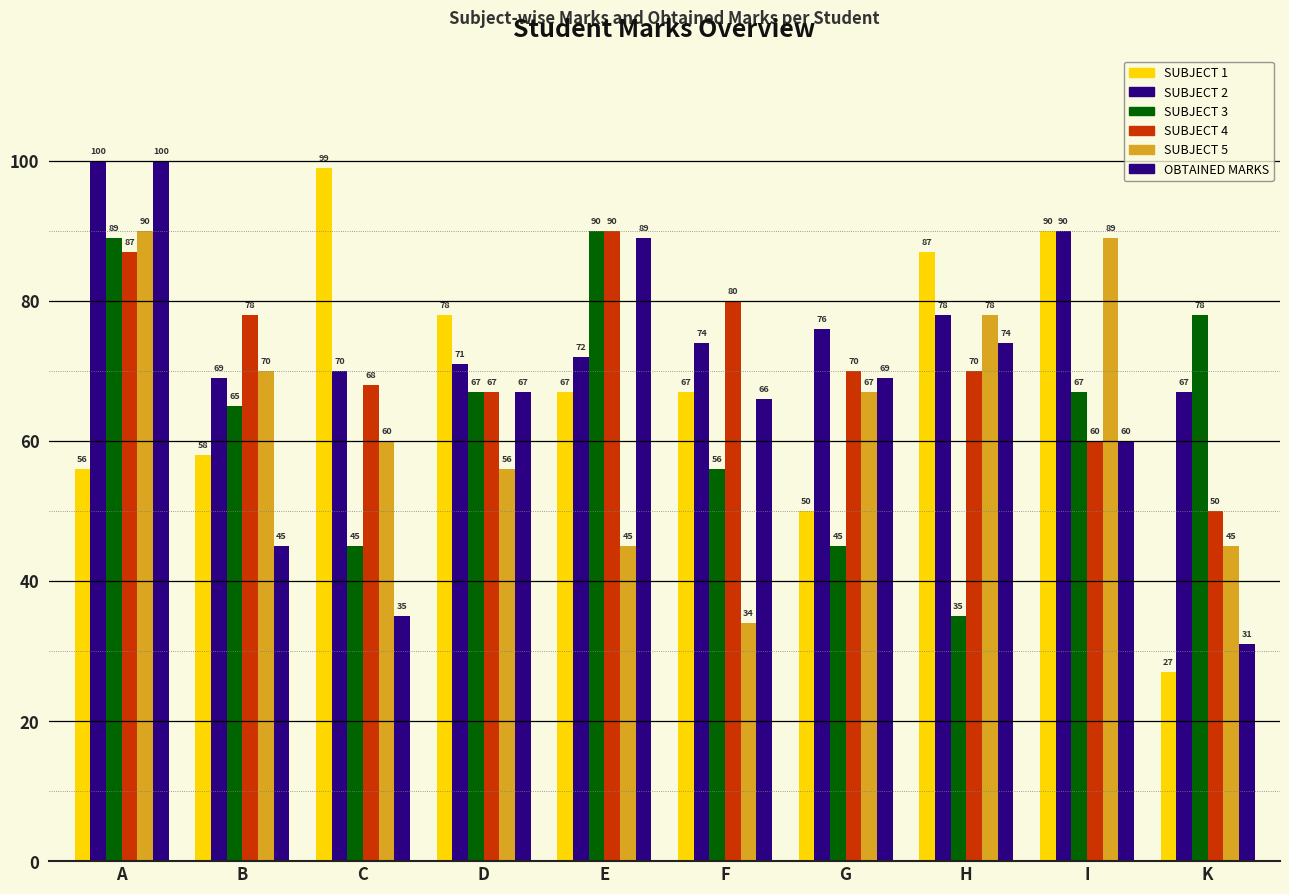

Are the bars grouped side by side (vs. stacked)?

Yes